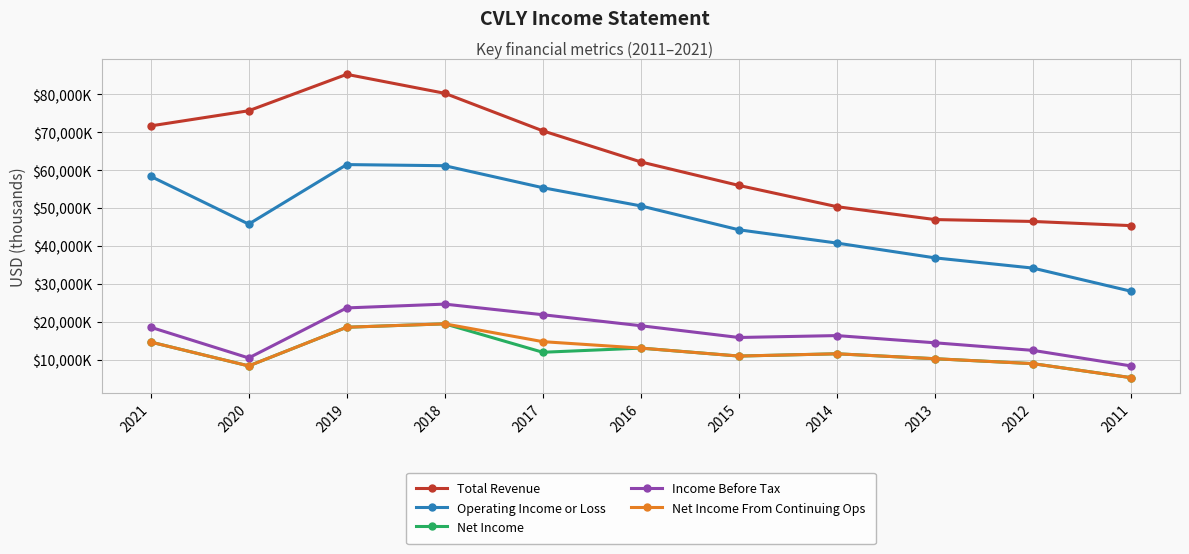

Rank the series by their maximum value, from highest to lowest.

Total Revenue, Operating Income or Loss, Income Before Tax, Net Income, Net Income From Continuing Ops